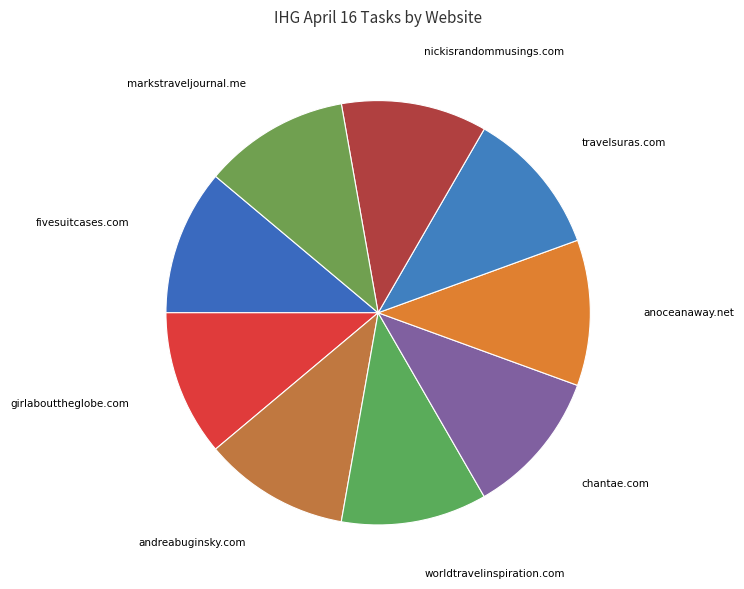

To the nearest percent, what is the average slice percentage?

11%